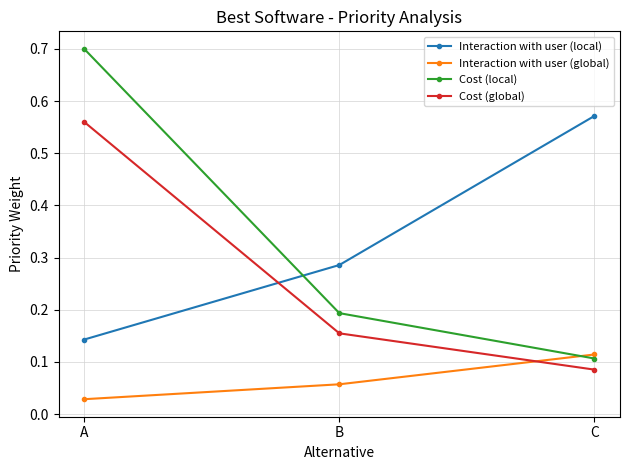

How many Cost (local) values are between 0 and 1?

3